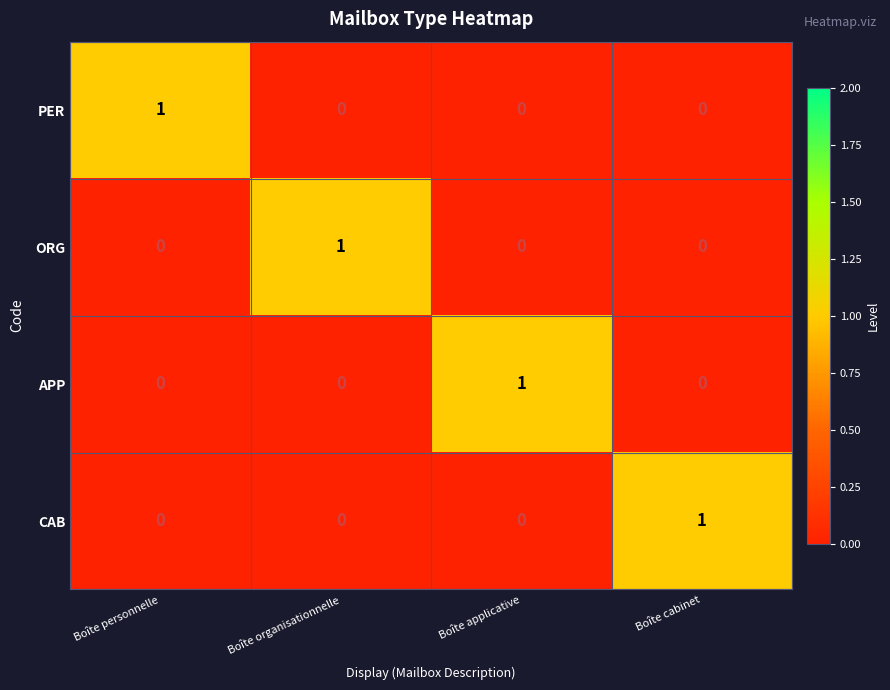

True or false: ORG has a value of 1 at Boîte cabinet.

False